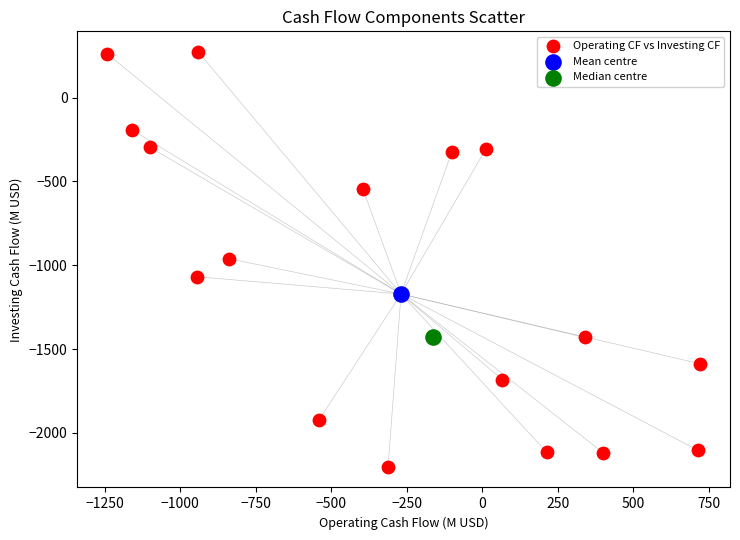

What are all the series names shown in the legend?

Operating CF vs Investing CF, Mean centre, Median centre